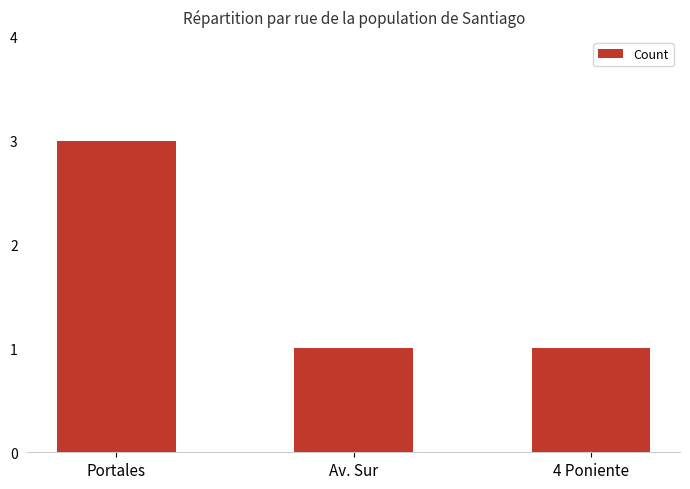

Approximately how many times larger is the value at Av. Sur compared to Portales?

0.3